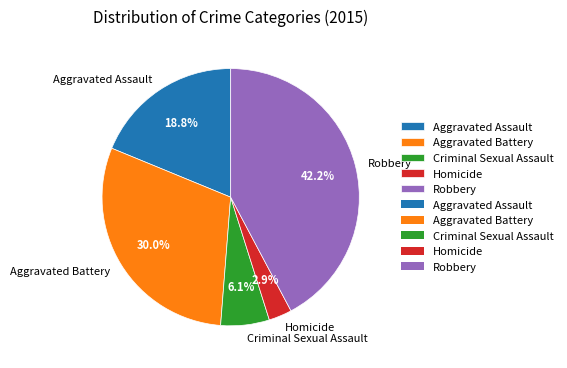

What is the total percentage of Homicide and Criminal Sexual Assault?

9.0%